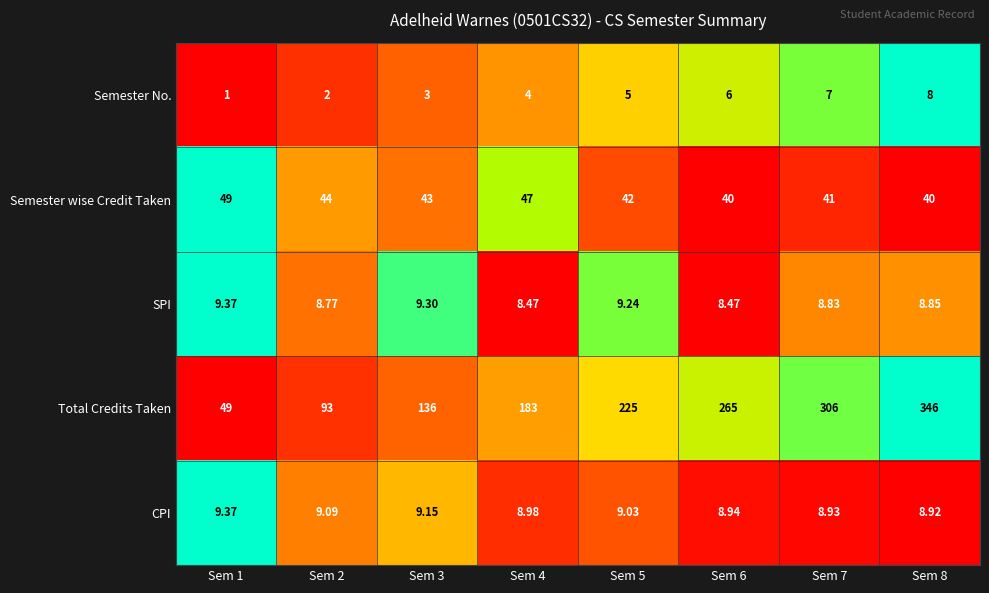

Which series changed the most between Sem 1 and Sem 8?

Total Credits Taken